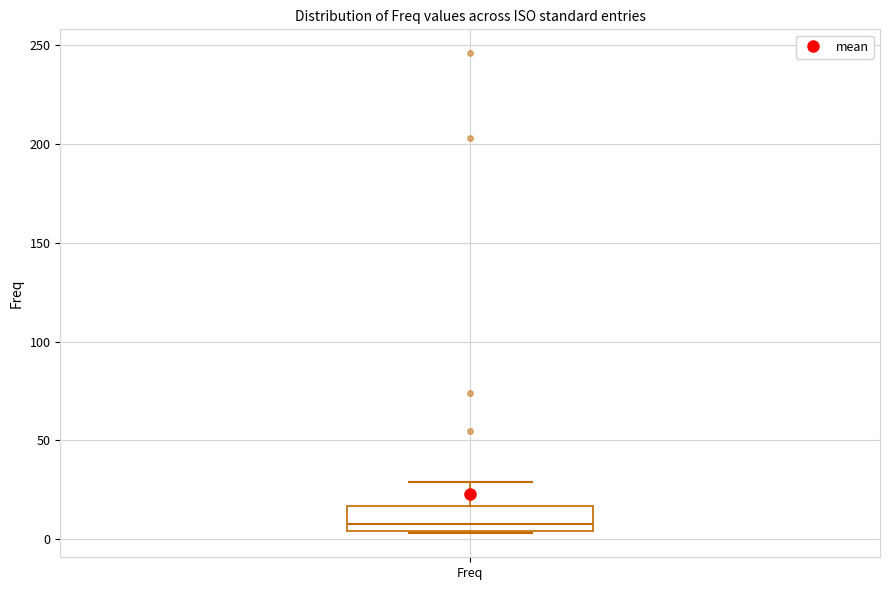

Read this box plot against the y-axis: the position of the median line, the range covered by the box, and the ends of both whiskers. The values are not printed on the chart, so give them approximately, as read against the axis.

median 10, box 5 to 15, whiskers 5 to 30